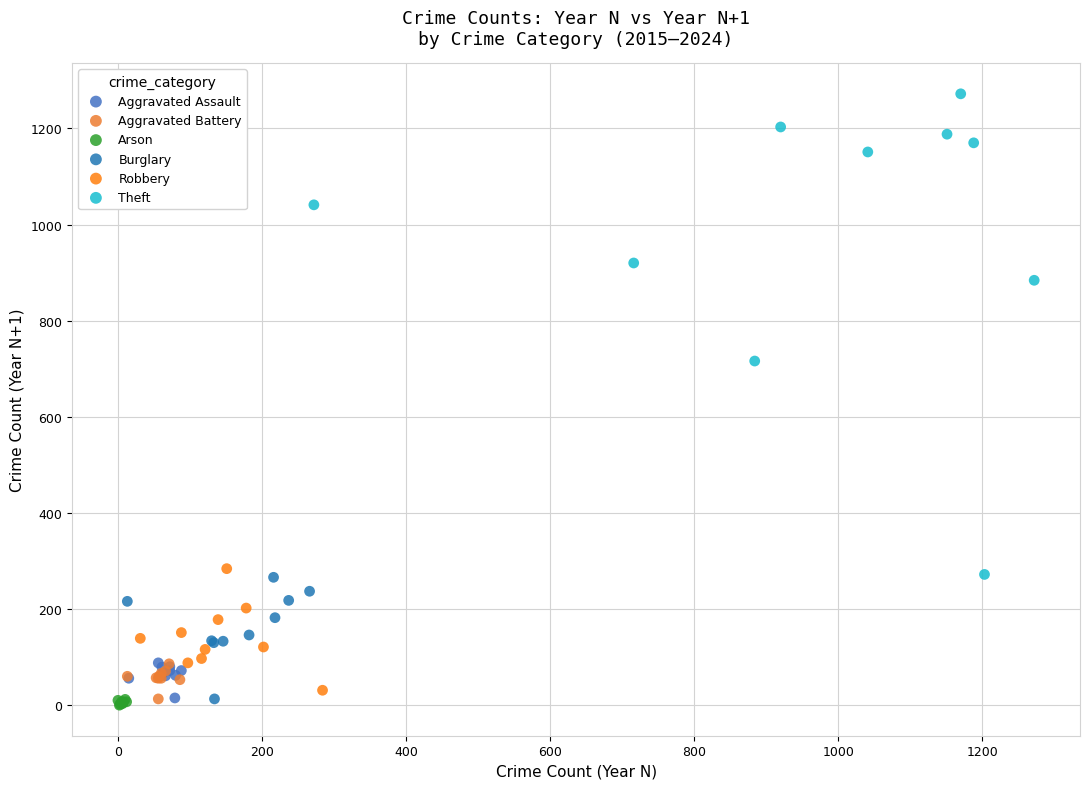

Which series reaches the maximum Y coordinate?

Theft